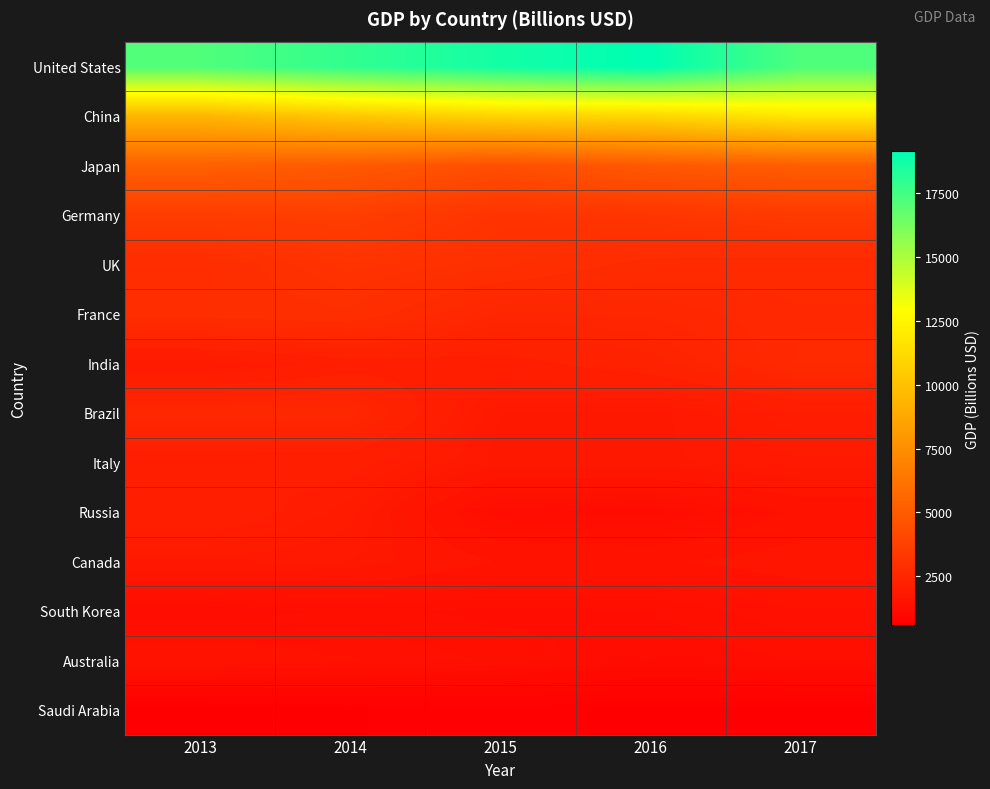

Reading left to right, transcribe all the data shown in this chart.

United States: 2013=17183.5	2014=17937.1	2015=18644.8	2016=19145.7	2017=17238.6
China: 2013=9400.1	2014=10271.7	2015=10840.7	2016=10972.2	2017=11778.4
Japan: 2013=5275.2	2014=4970.0	2015=4413.4	2016=4901.2	2017=5141.7
Germany: 2013=3528.9	2014=3621.3	2015=3105.8	2016=3200.6	2017=3398.9
UK: 2013=2795.1	2014=3083.4	2015=2935.0	2016=2693.9	2017=2652.9
France: 2013=2840.2	2014=2884.8	2015=2452.0	2016=2485.3	2017=2611.0
India: 2013=1893.2	2014=2097.0	2015=2122.4	2016=2280.8	2017=2629.9
Brazil: 2013=2529.7	2014=2521.4	2015=1823.0	2016=1786.5	2017=2034.6
Italy: 2013=2082.4	2014=2090.3	2015=1779.2	2016=1798.9	2017=1875.2
Russia: 2013=2173.3	2014=1931.4	2015=1258.4	2016=1204.0	2017=1486.5
Canada: 2013=1873.1	2014=1817.4	2015=1597.3	2016=1573.7	2017=1690.8
South Korea: 2013=1240.6	2014=1337.2	2015=1289.2	2016=1316.9	2017=1446.6
Australia: 2013=1594.1	2014=1471.2	2015=1369.6	2016=1235.4	2017=1317.4
Saudi Arabia: 2013=588.9	2014=657.2	2015=689.5	2016=642.2	2017=643.6